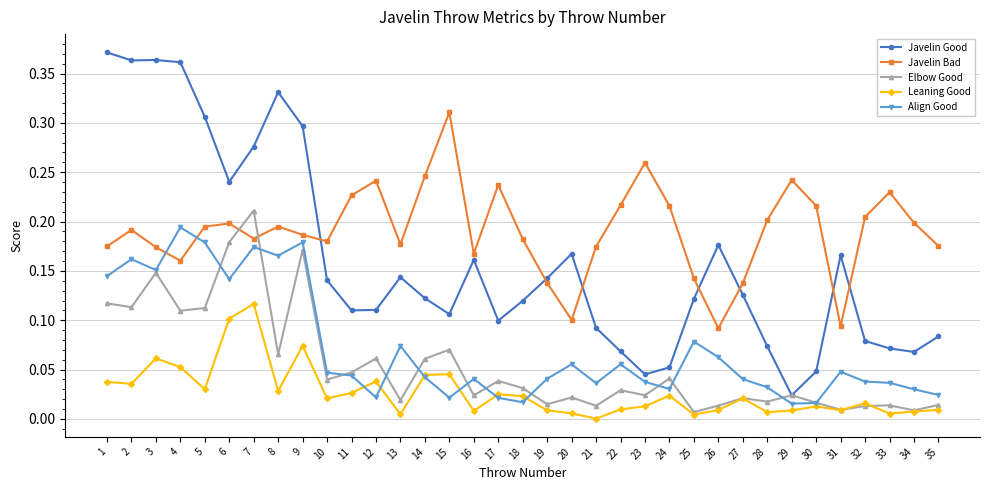

What are all the series names shown in the legend?

Javelin Good, Javelin Bad, Elbow Good, Leaning Good, Align Good